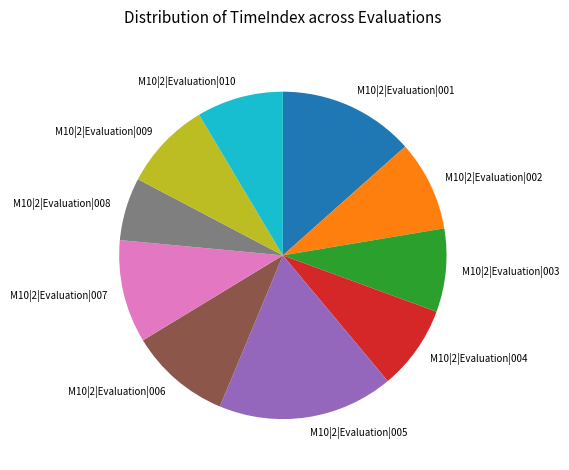

What is the smallest slice in the pie chart?

M10|2|Evaluation|008